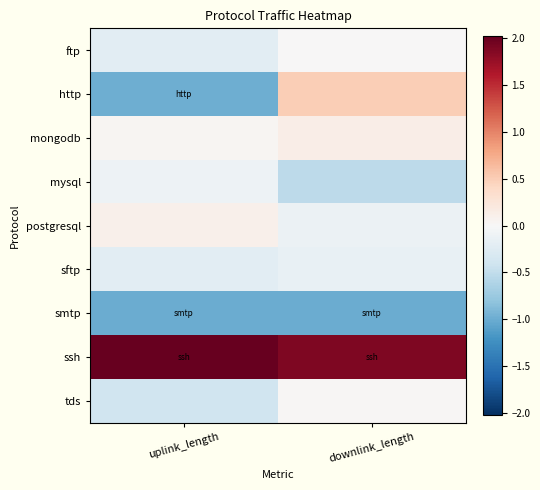

What is the difference between the highest and lowest values at uplink_length?

3.0